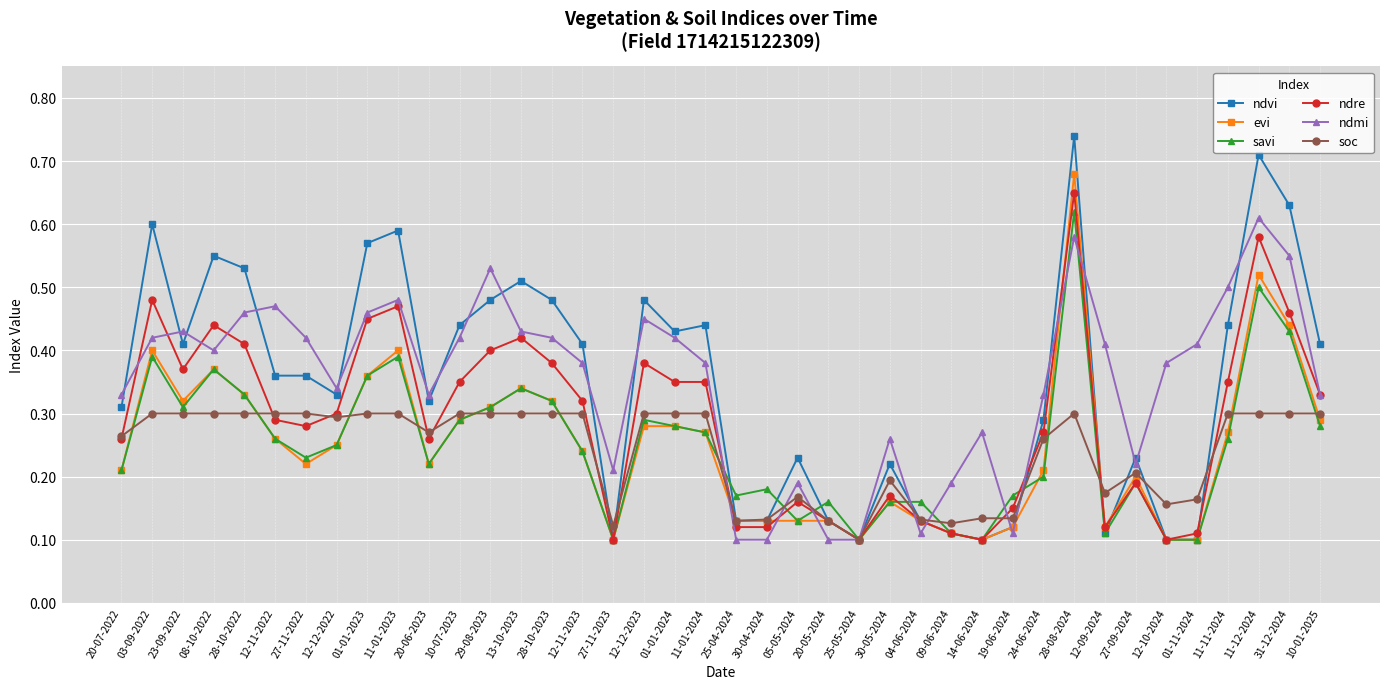

What is the label of the 38th point from the left?

11-12-2024